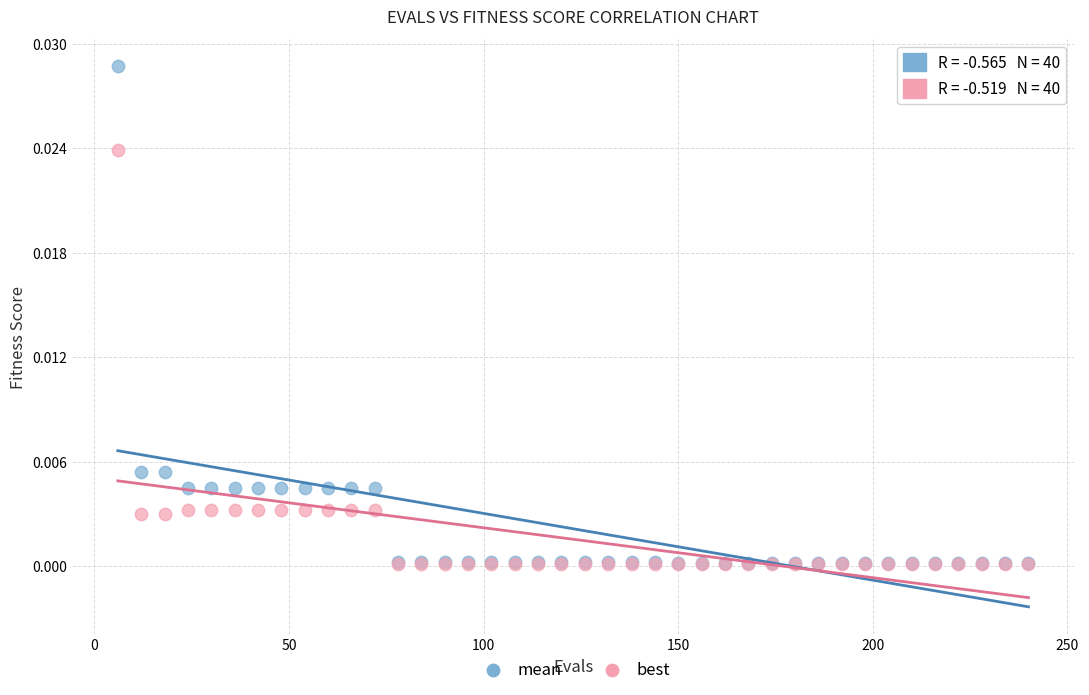

What are all the series names shown in the legend?

mean, best